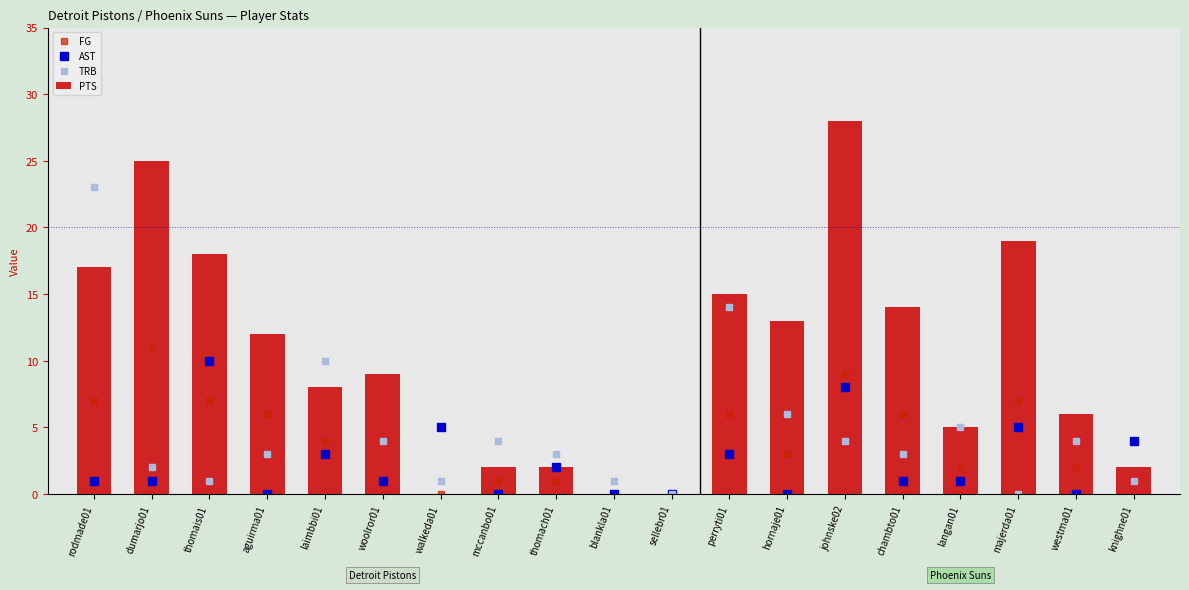

Which has a higher value, majerda01 or westma01?

majerda01